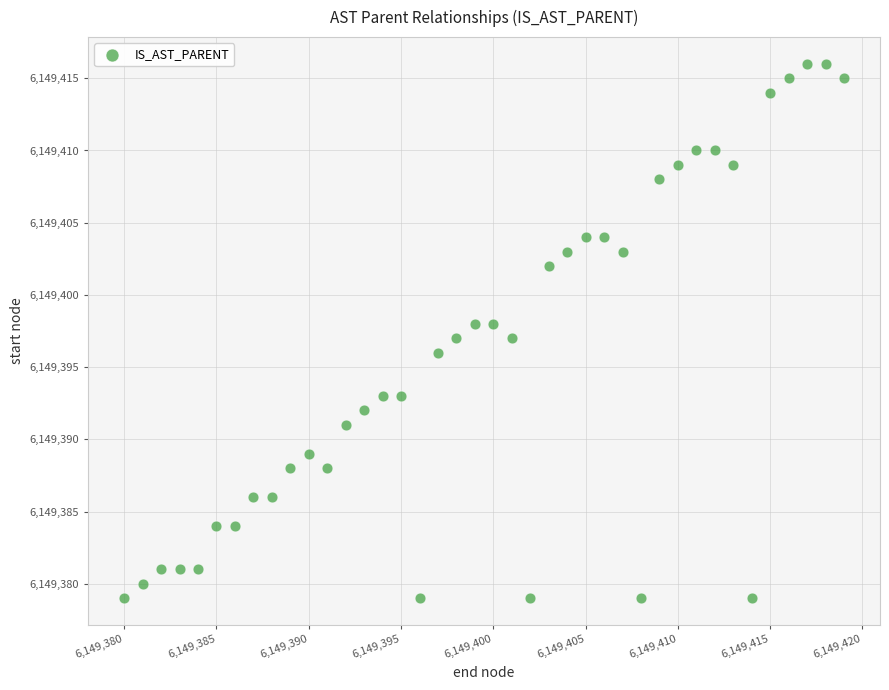

What is the range of Y values (max minus min)?

37